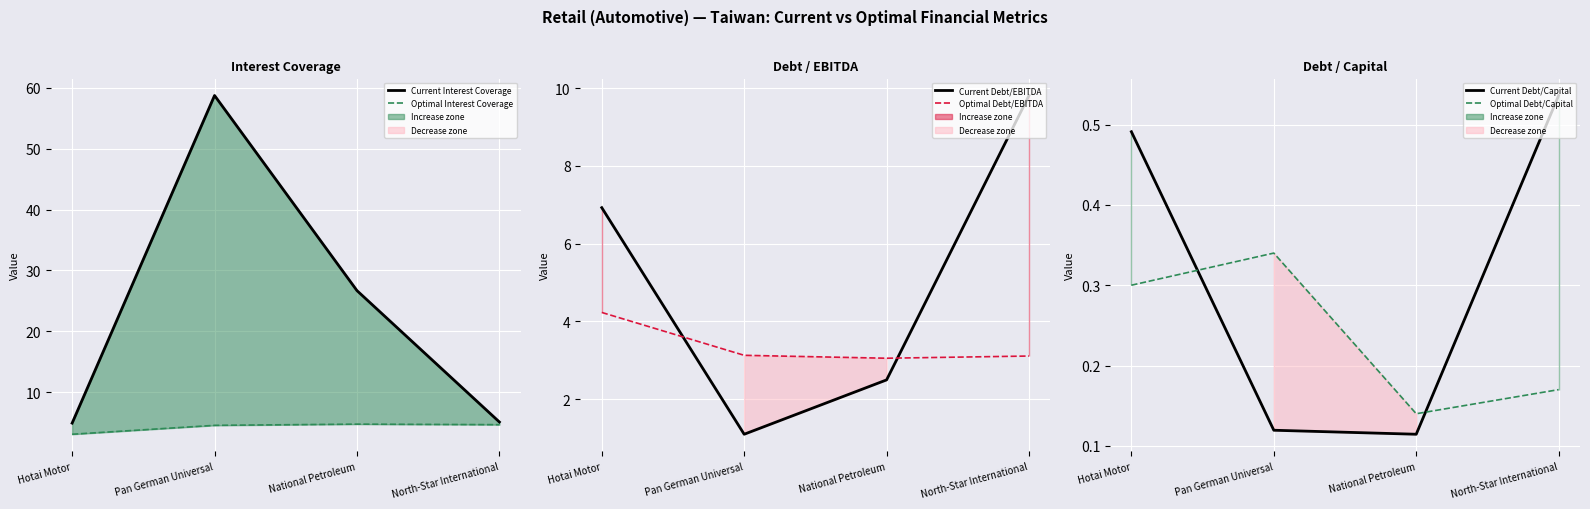

Which series changed the most between Pan German Universal and North-Star International?

Current Interest Coverage